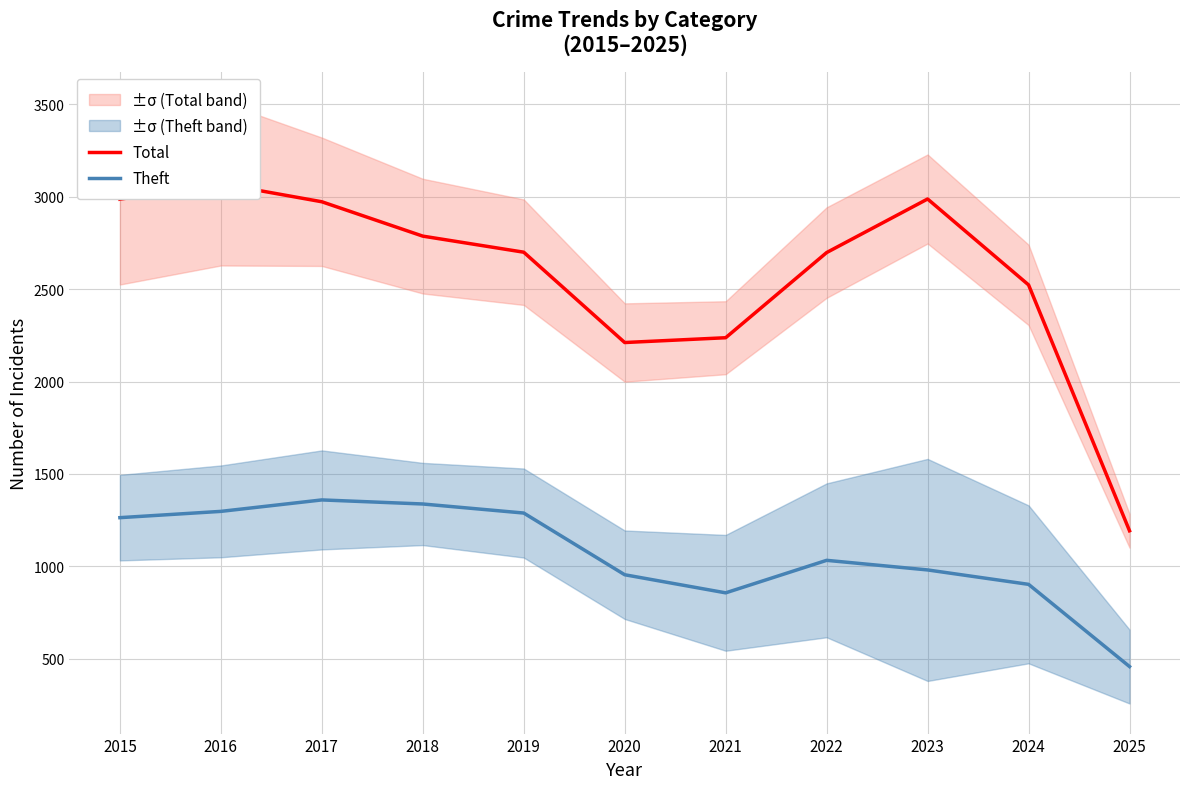

How many lines are shown in the chart?

2